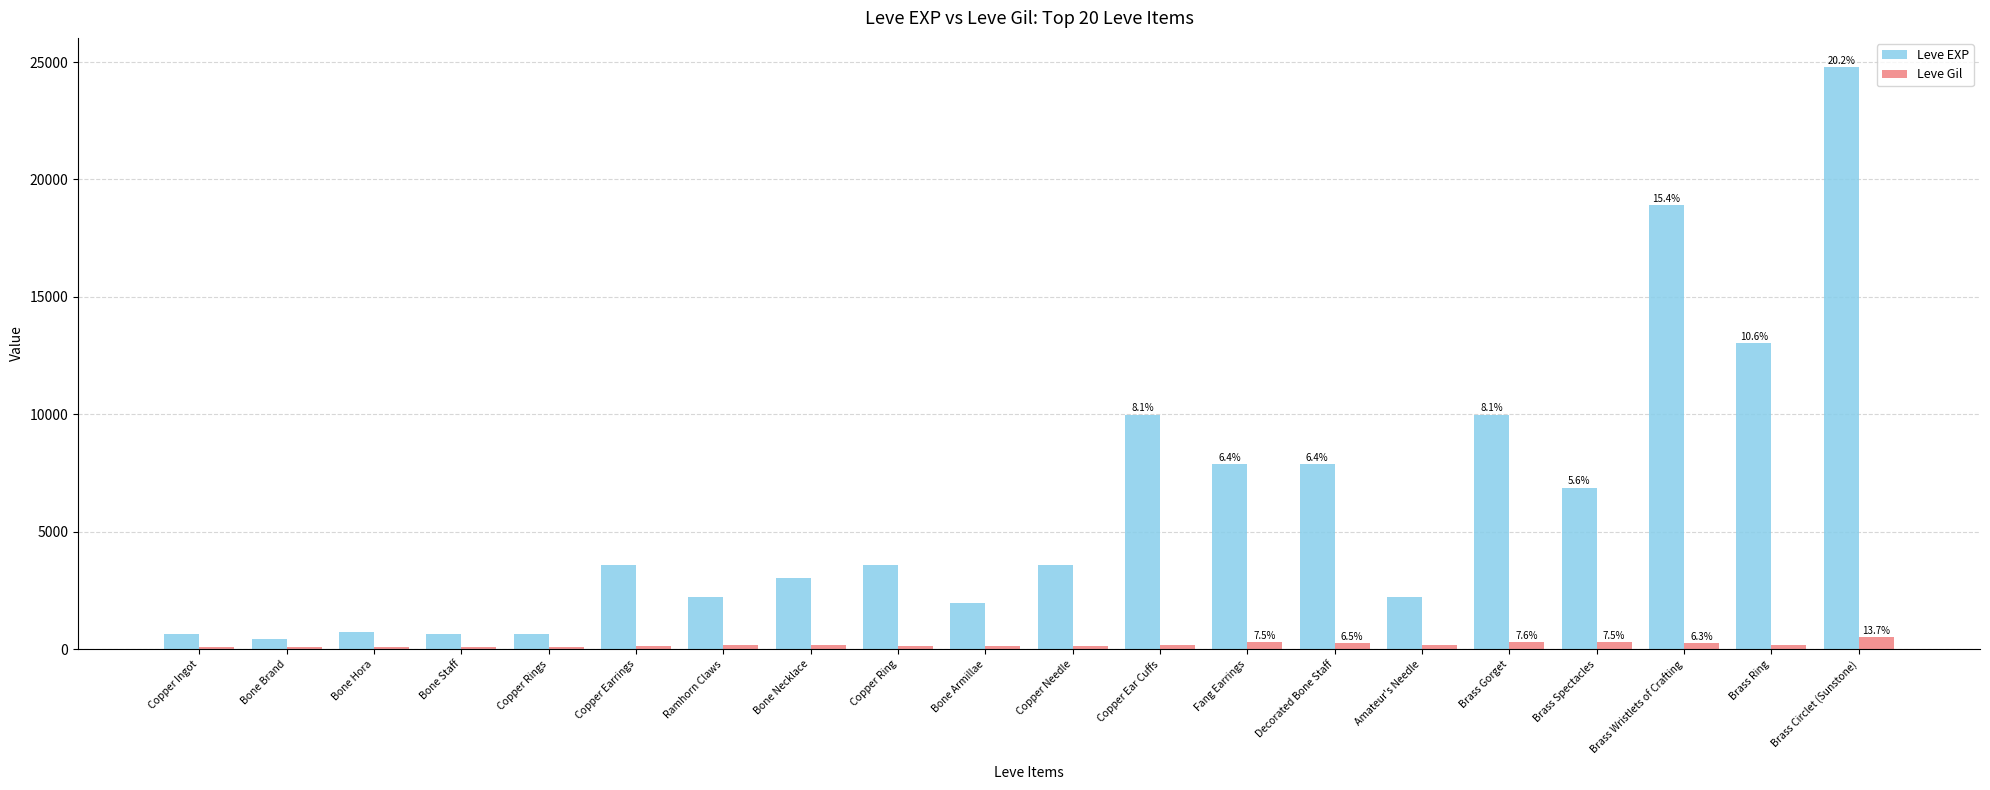

What is the maximum value for Leve EXP?

24790